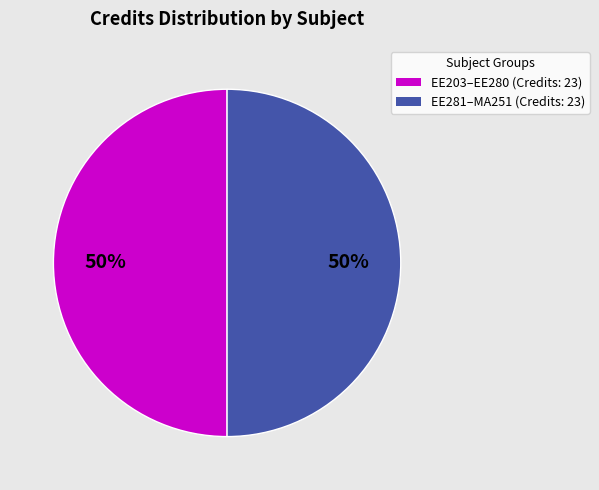

To the nearest percent, what is the average slice percentage?

50%